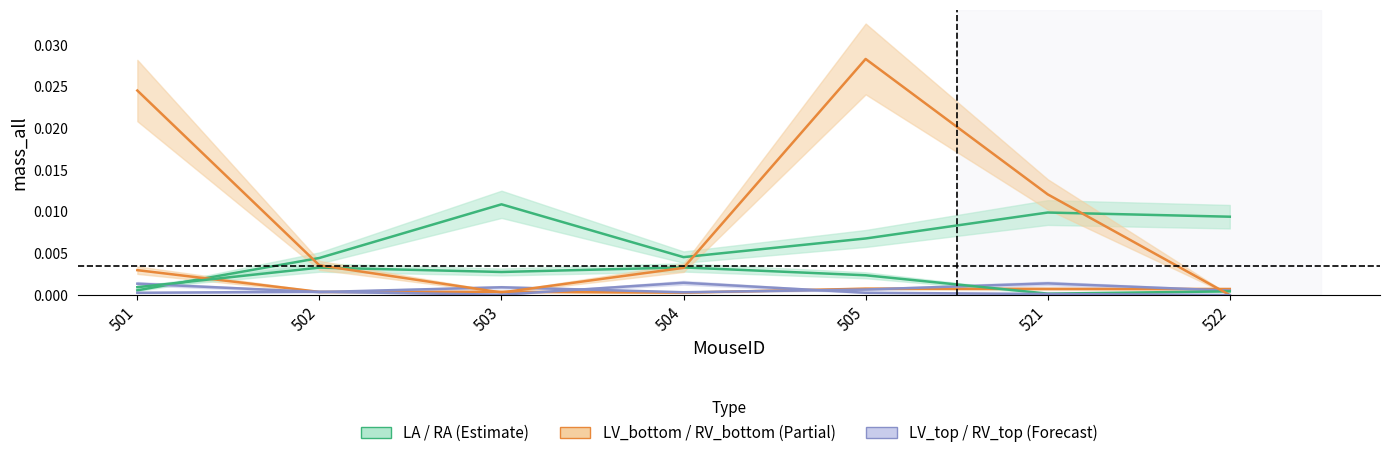

Is this an area chart (filled region under the line)?

No